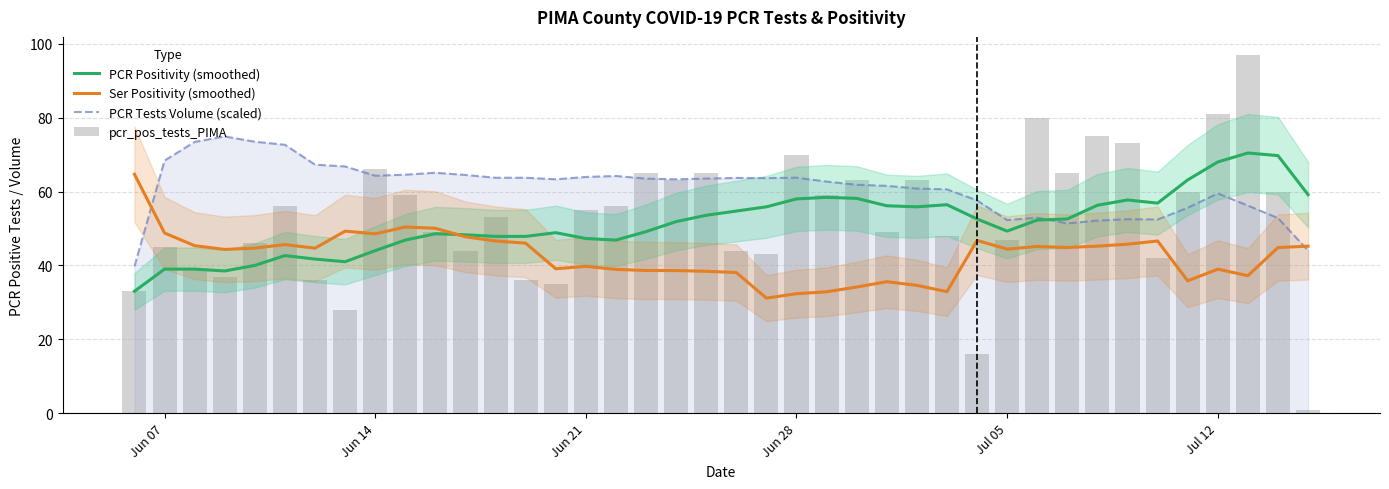

What is the difference between the maximum and second lowest values in the pcr_pos_tests_PIMA series?

81.0